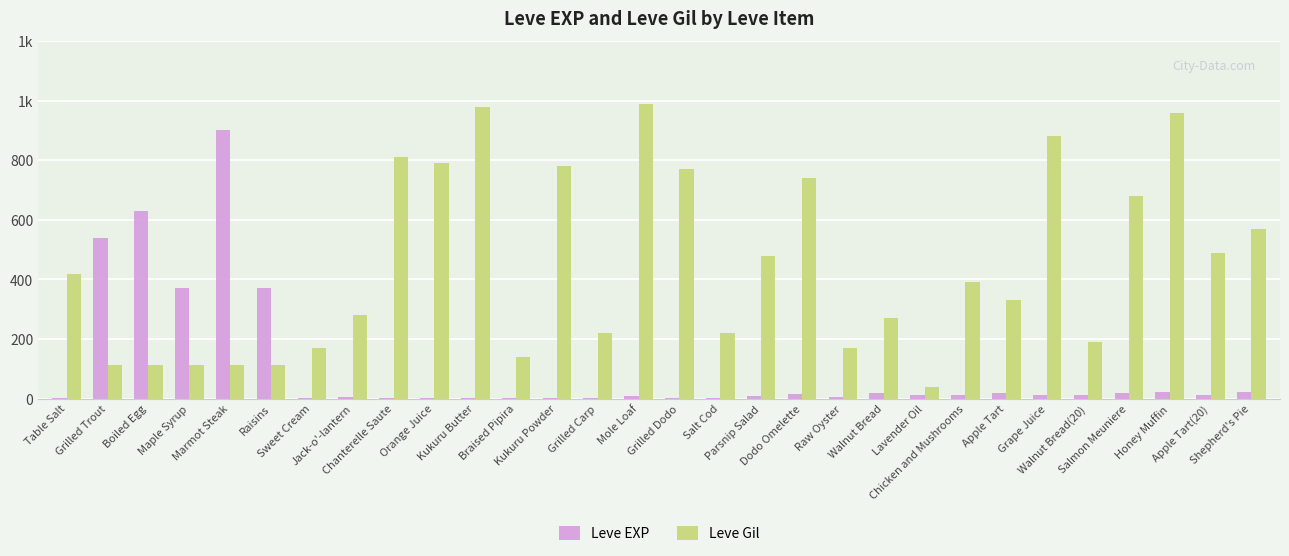

What are all the series names shown in the legend?

Leve EXP, Leve Gil